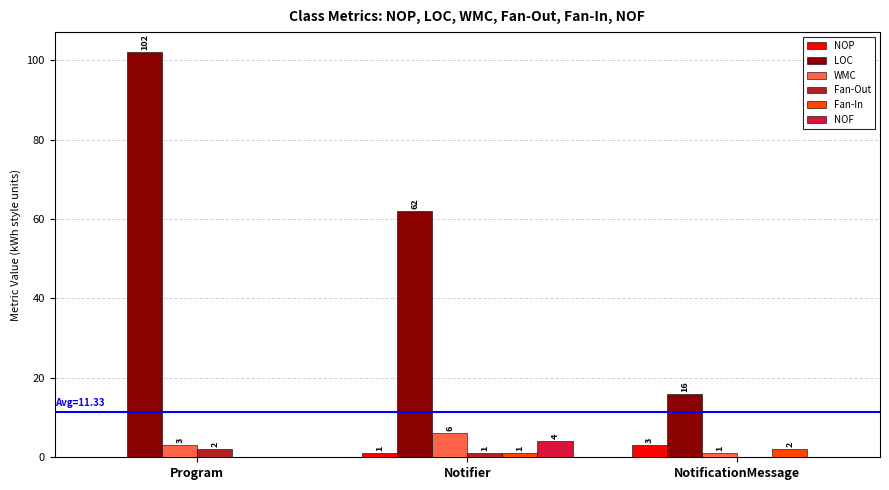

Is the value of Fan-In at Notifier greater than the value of NOF at Program?

Yes